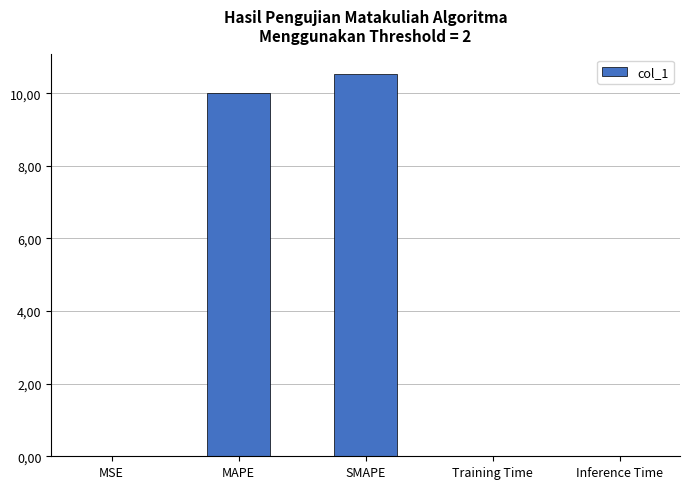

Reading left to right, transcribe all the data shown in this chart.

0.0	10.0	10.5	0.0	0.0